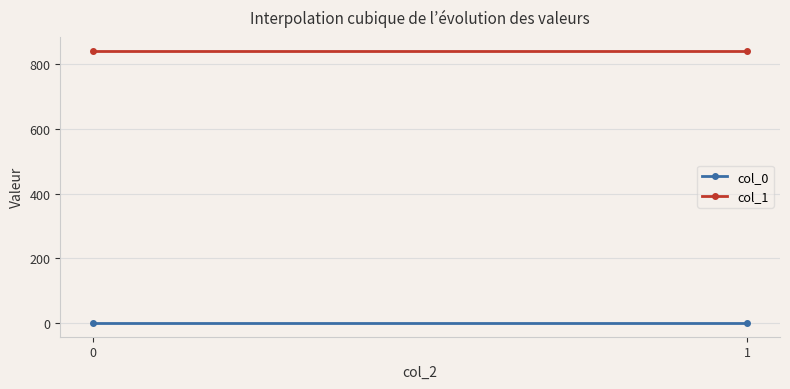

The value of col_0 at 1 is 0.7. True or false?

True